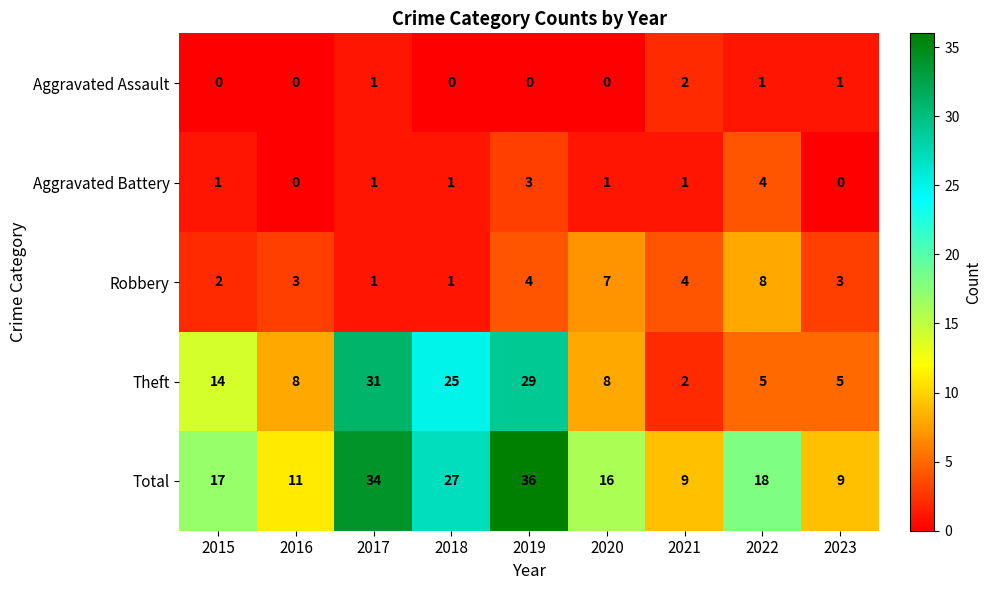

What is the highest value of the Theft series?

31